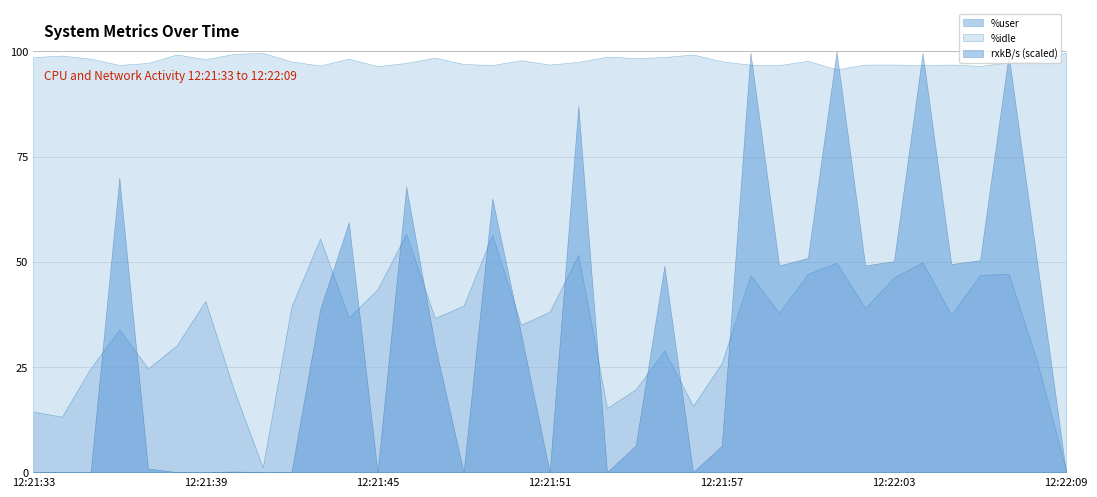

Rank the categories by %idle value from highest to lowest.

12:22:09, 12:21:41, 12:21:34, 12:21:33, 12:21:56, 12:21:53, 12:21:40, 12:21:54, 12:21:35, 12:21:37, 12:21:57, 12:22:08, 12:21:55, 12:21:38, 12:21:50, 12:21:36, 12:21:47, 12:21:44, 12:22:05, 12:21:59, 12:21:51, 12:21:42, 12:22:02, 12:21:39, 12:21:48, 12:21:45, 12:22:00, 12:22:03, 12:22:07, 12:21:58, 12:22:06, 12:22:04, 12:22:01, 12:21:52, 12:21:43, 12:21:46, 12:21:49